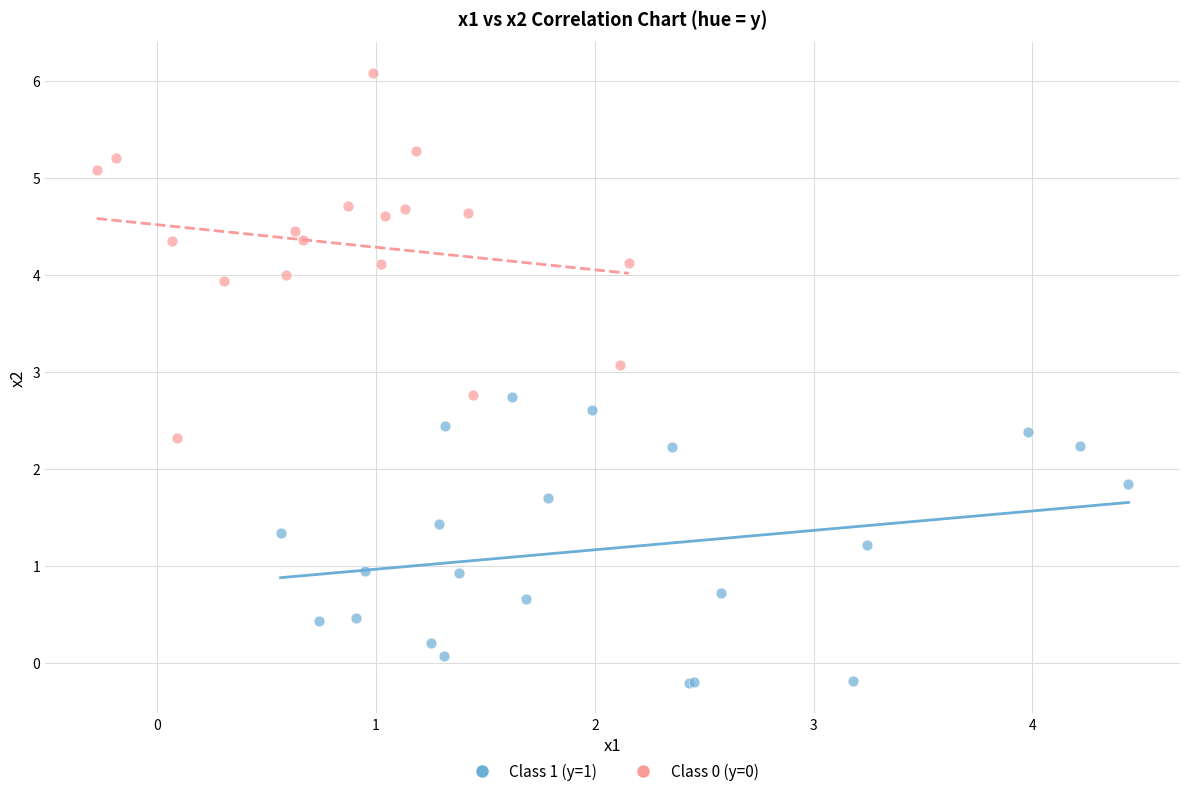

Which series has the largest Y range (max minus min)?

Class 0 (y=0)